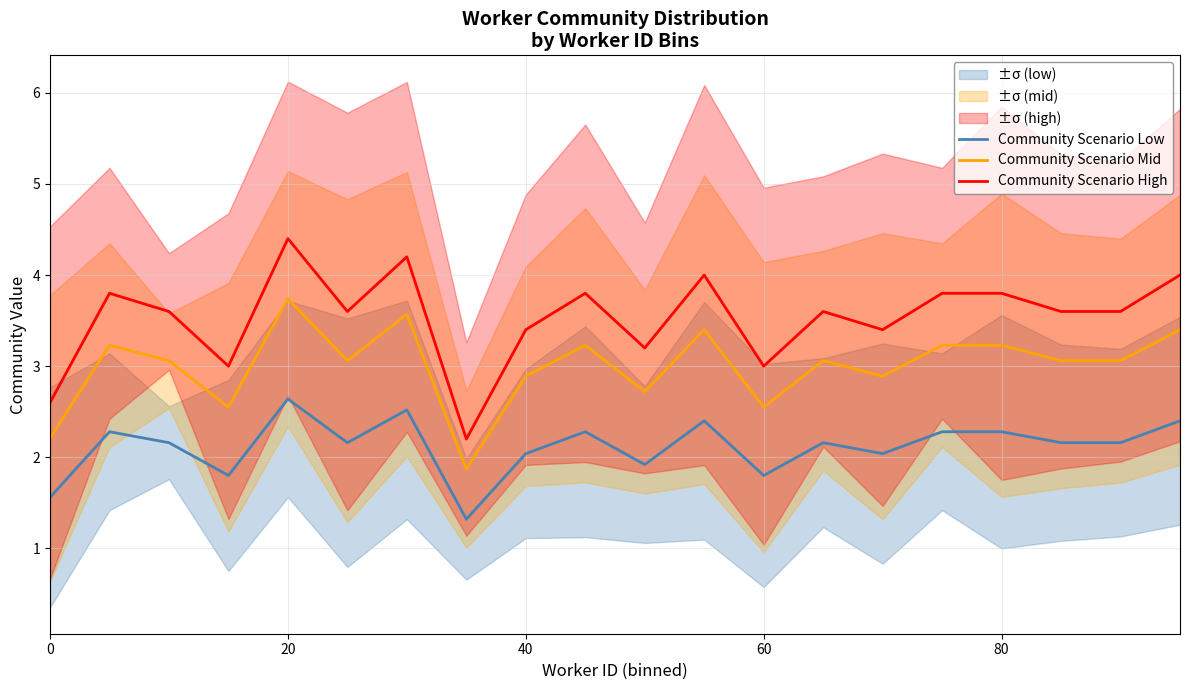

The value of Community Scenario High at 80 is 1.2. True or false?

False